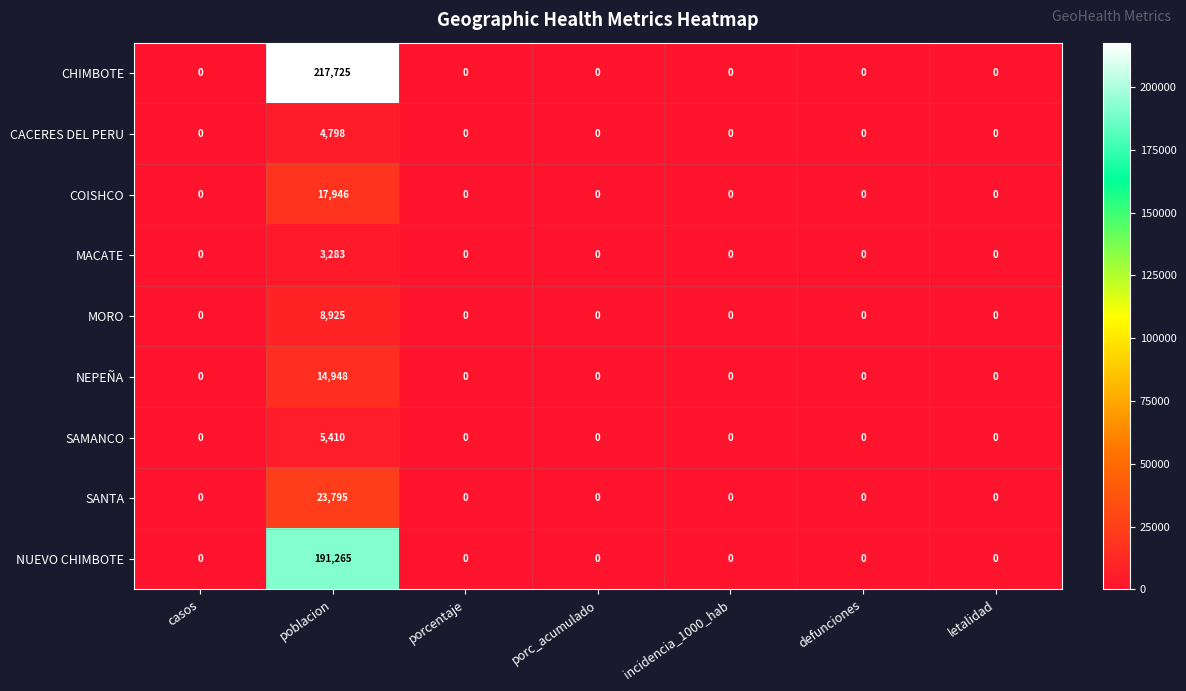

The value of SAMANCO at incidencia_1000_hab is 0. True or false?

True